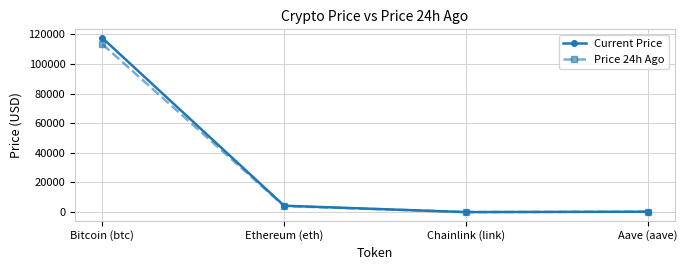

True or false: Current Price has more than 0 points higher than both neighbors.

False